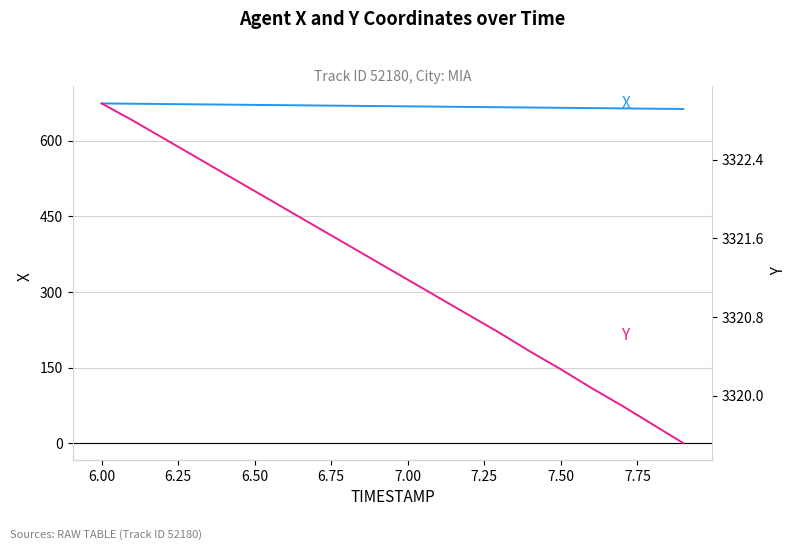

At 7.75, list the series in order from smallest to largest.

X, Y